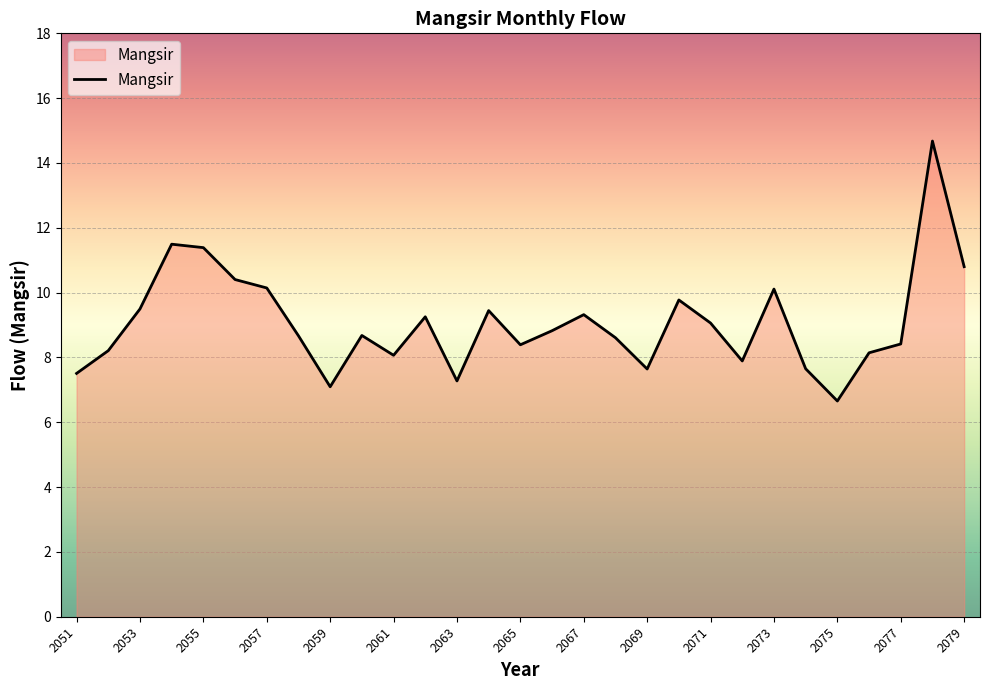

What is the greatest value displayed?

14.7